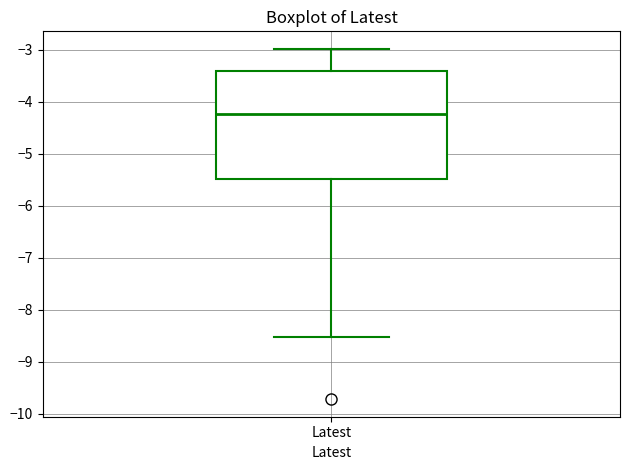

Transcribe this box plot: give where the median line is, the range the box spans, and where the two whiskers end, as read against the y-axis. The values are not printed on the chart, so give them approximately, as read against the axis.

median -4.2, box -5.5 to -3.4, whiskers -8.5 to -3.0